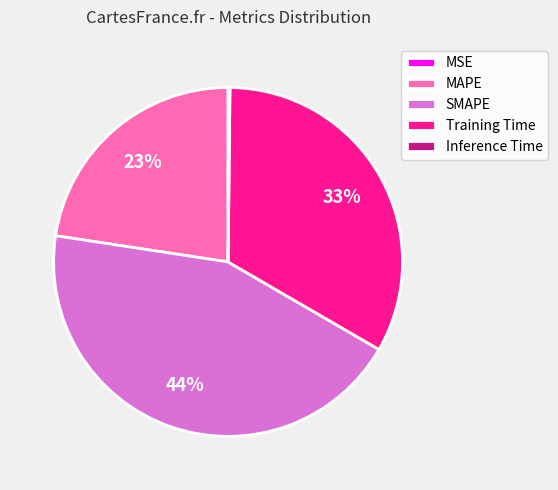

True or false: SMAPE accounts for 44% of the total.

True